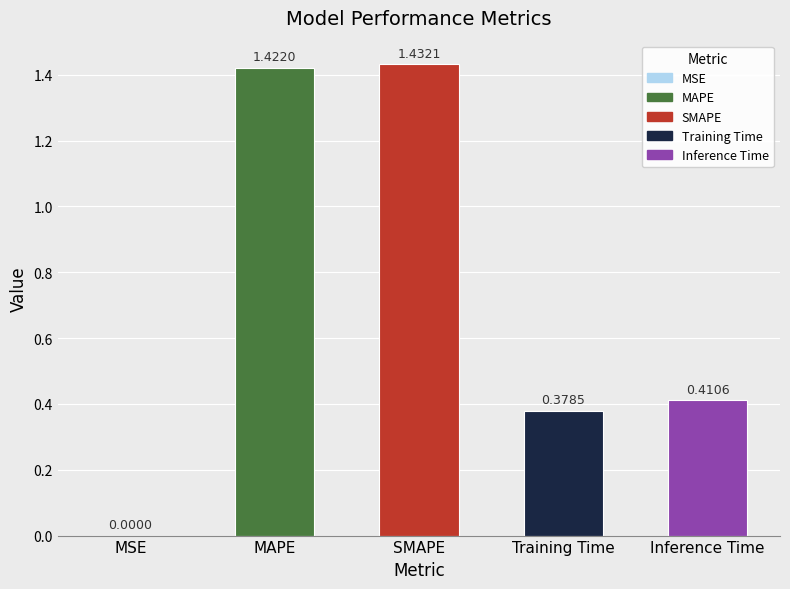

What is the ratio of the value at MAPE to the value at SMAPE?

1.0